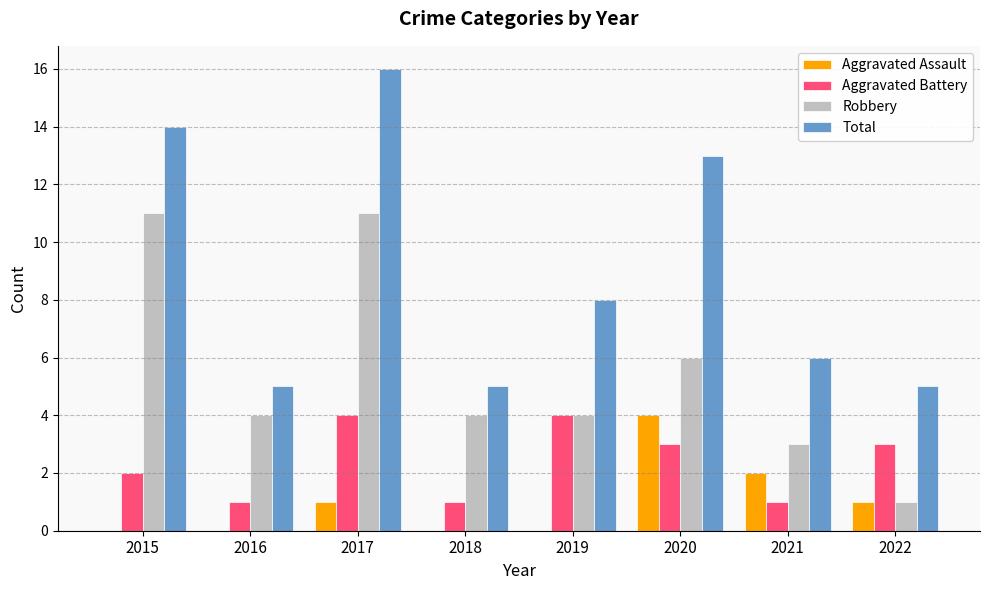

True or false: Robbery has a value of 4 at 2019.

True